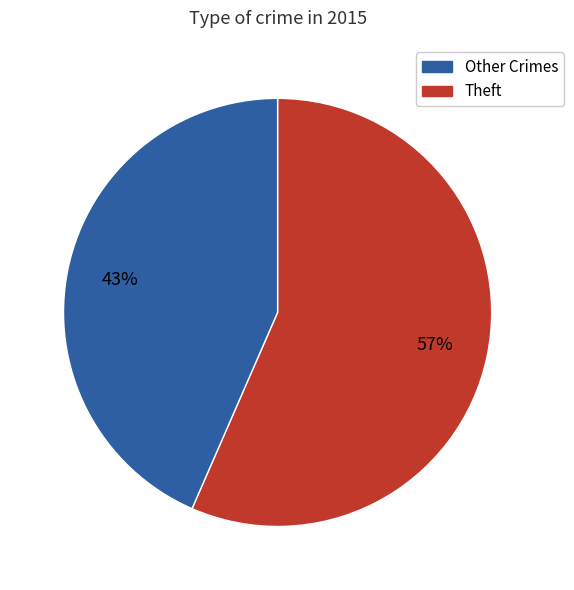

Does any single category account for the majority?

Yes